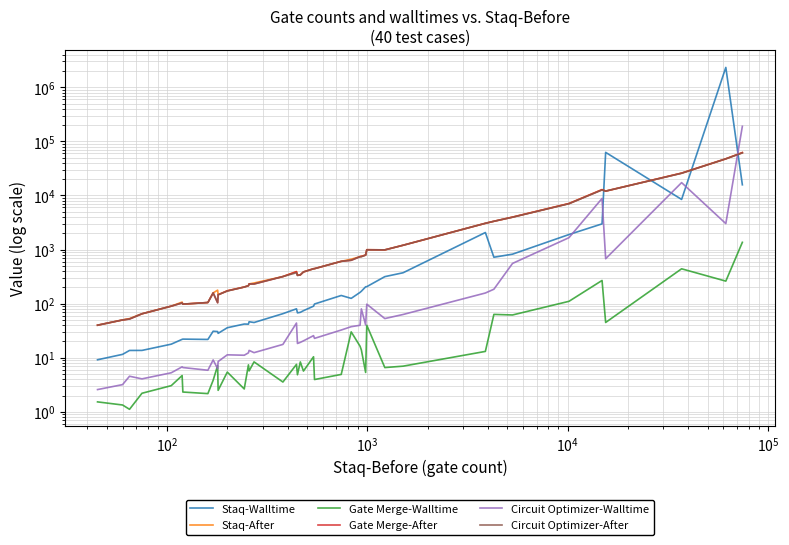

After their last crossing, which series has the higher values: Staq-Walltime or Circuit Optimizer-After?

Circuit Optimizer-After